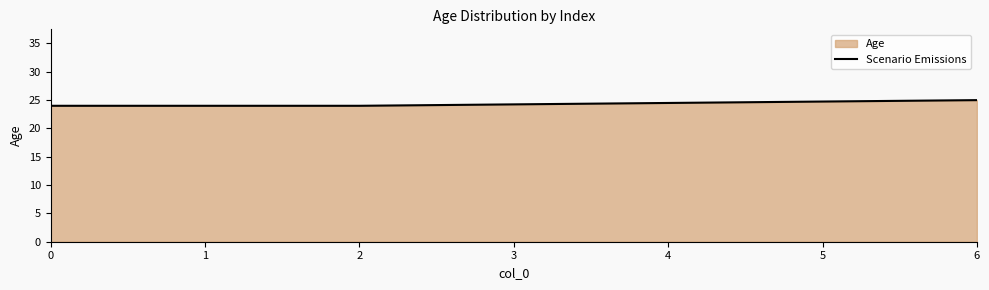

The chart shows a value of 15 at 0. True or false?

False